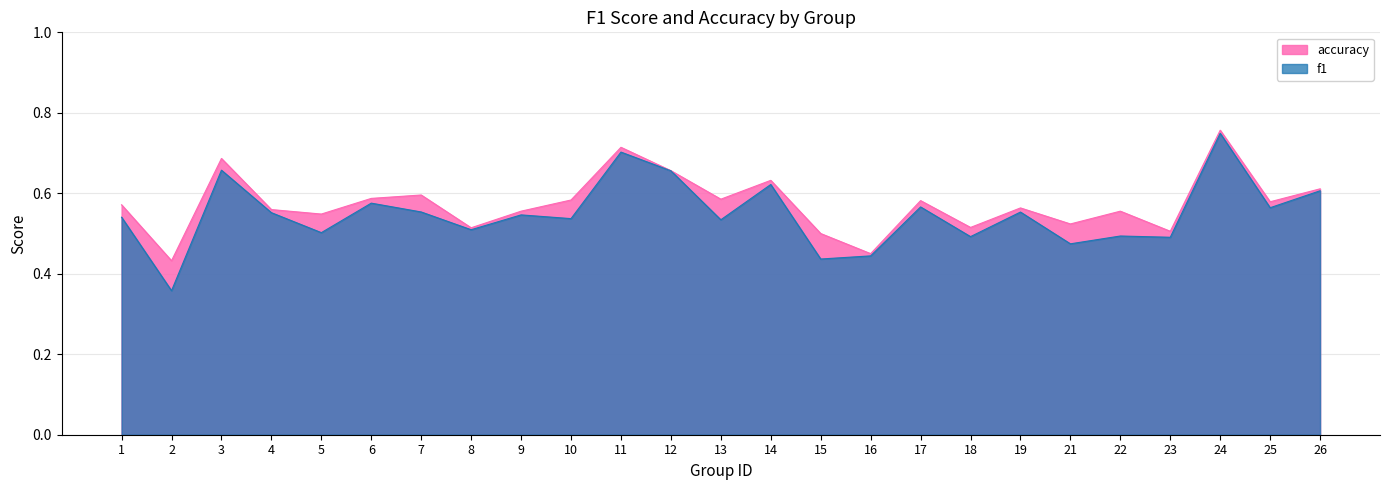

Is the value of f1 at 25 greater than the value of accuracy at 1?

No